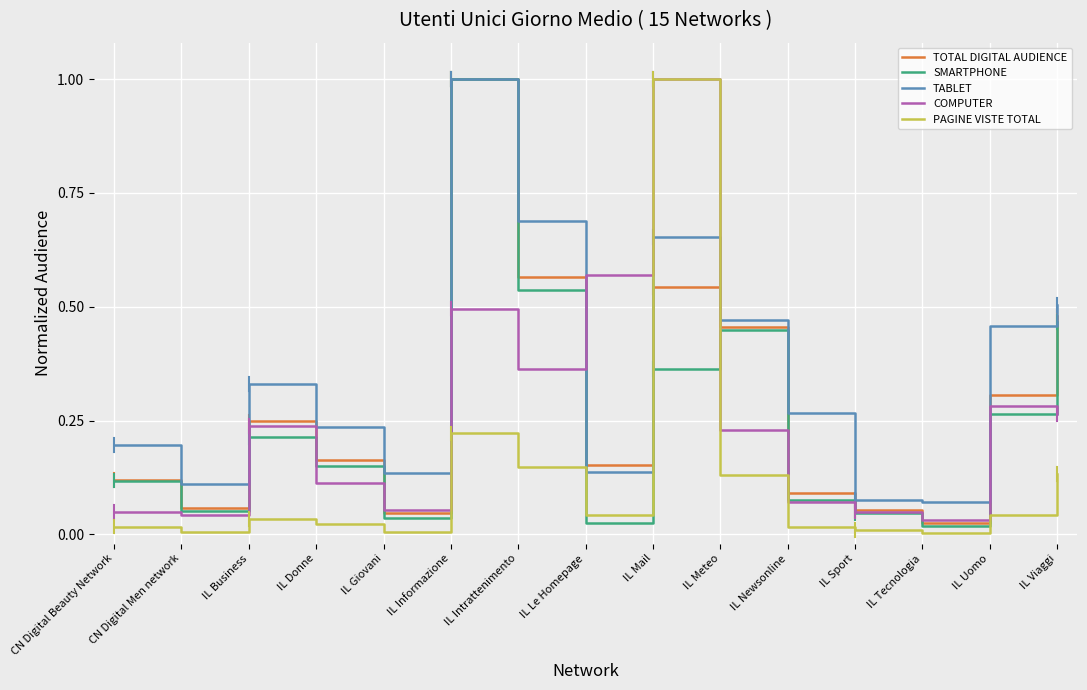

After their last crossing, which series has the higher values: PAGINE VISTE TOTAL or TABLET?

TABLET